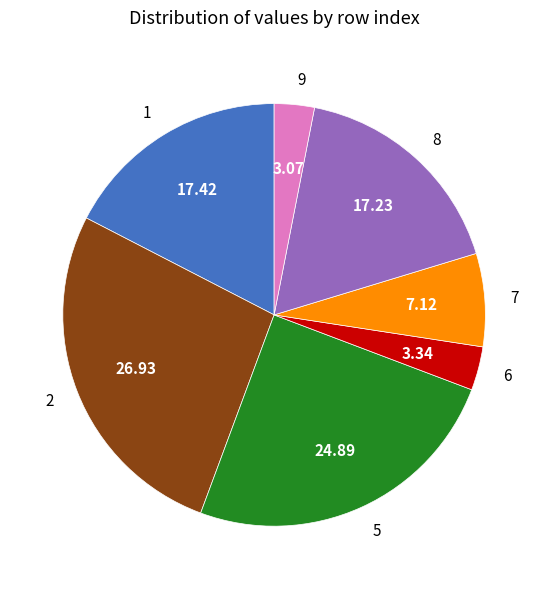

Do 8 and 2 together represent more than half of the pie?

No